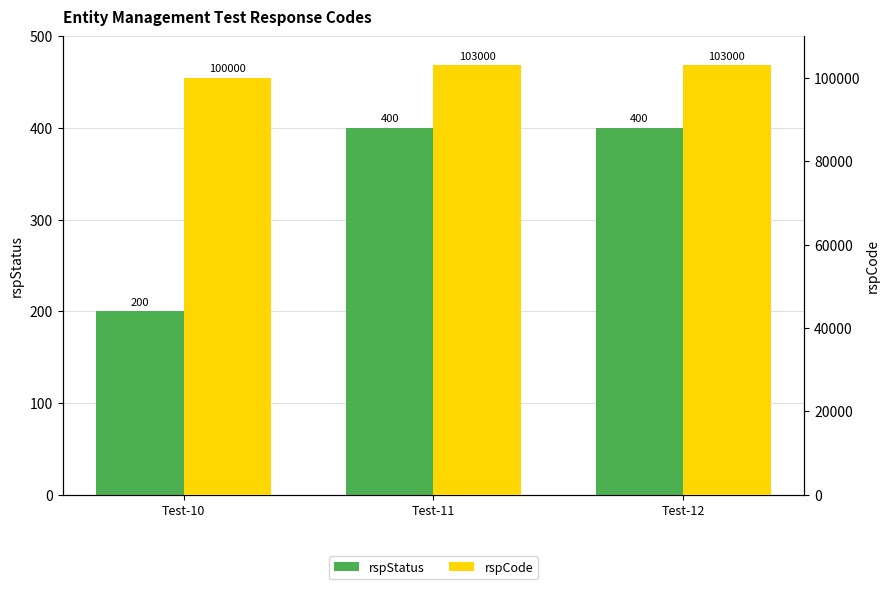

Between Test-11 and Test-12, which is larger?

Test-11